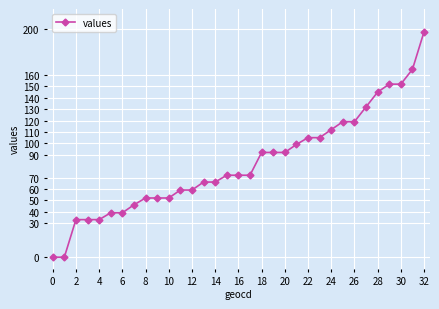

What is the greatest value displayed?

198